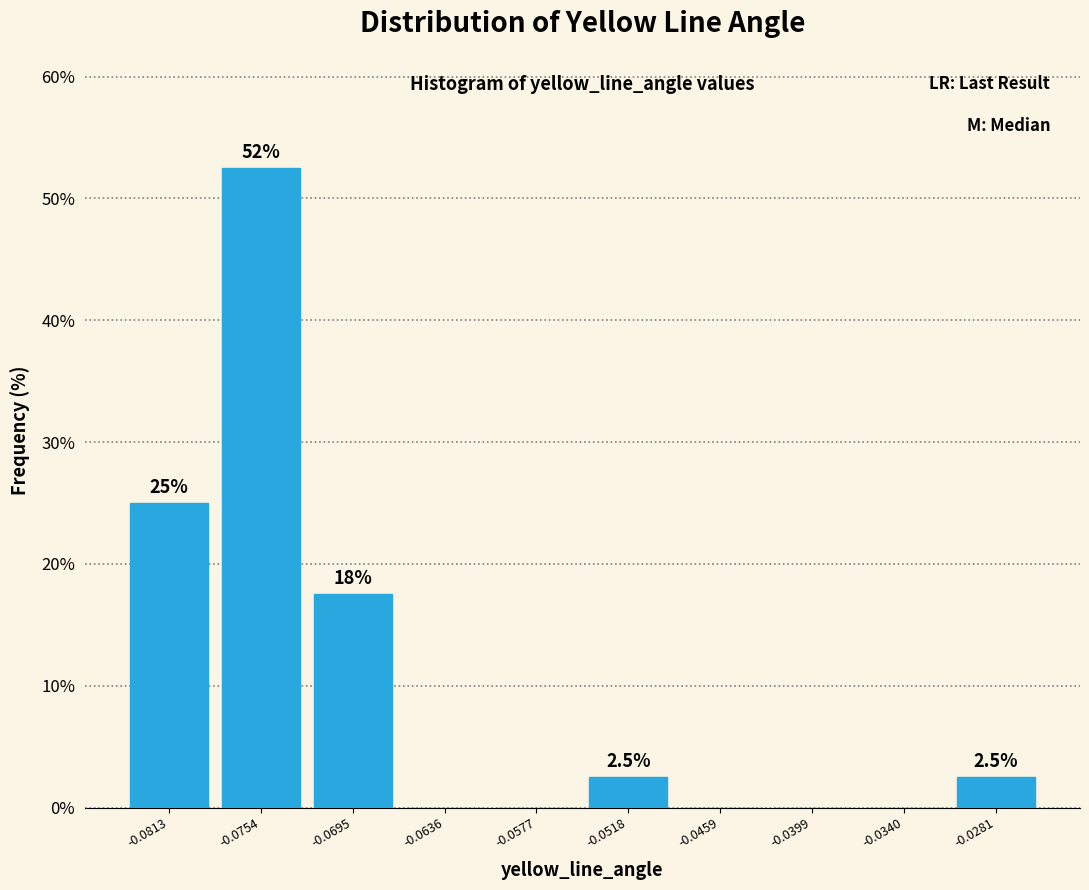

Which range on the x-axis has the tallest bar?

-0.078 to -0.072